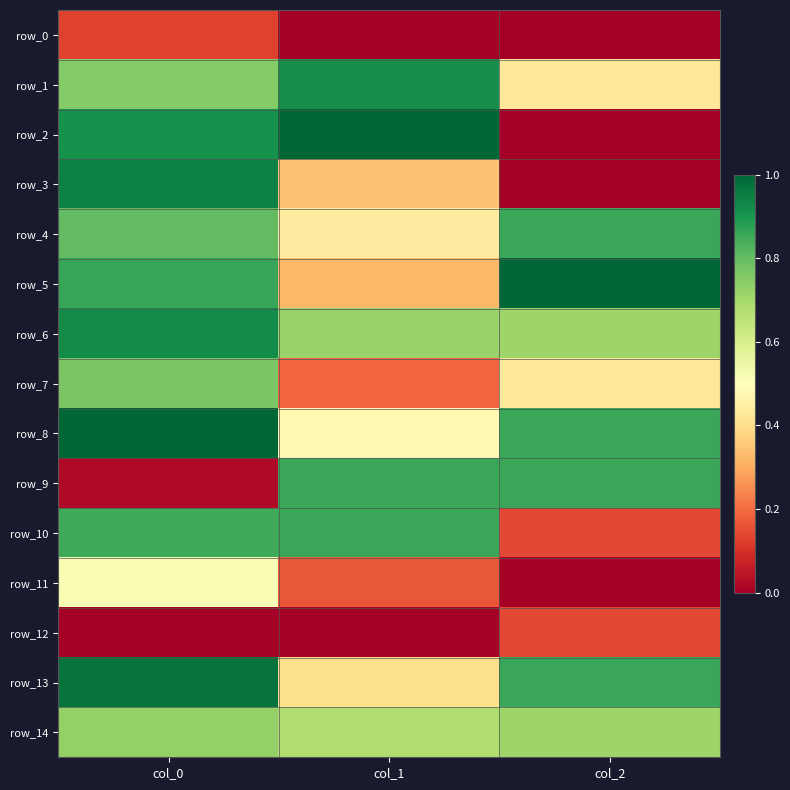

What is the difference between the highest and lowest values at col_0?

1.0